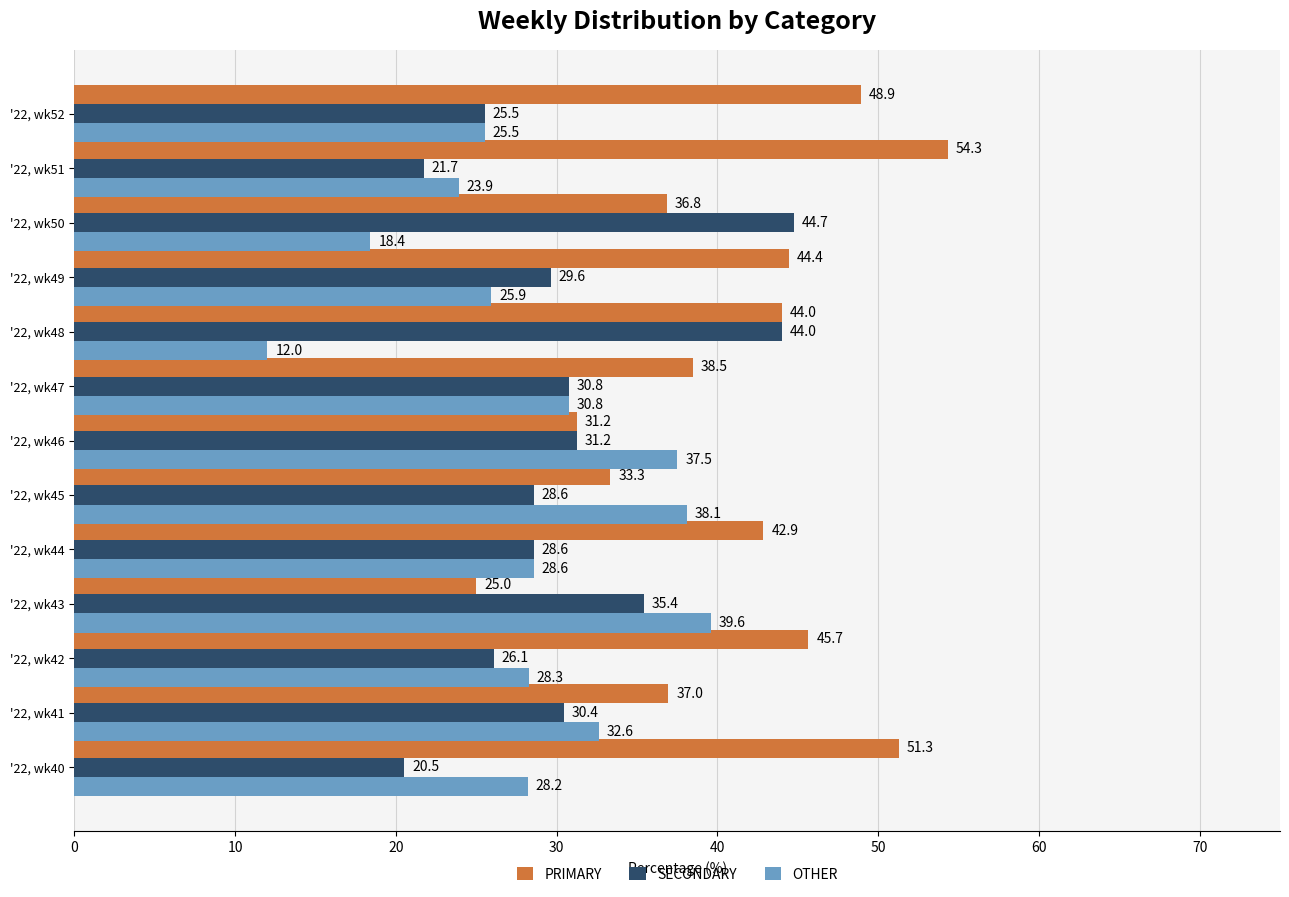

Which series has the largest range (max minus min)?

PRIMARY